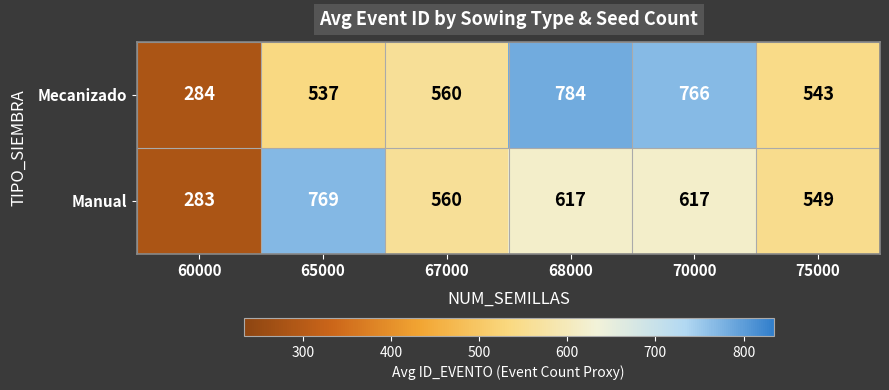

Rank the series at 60000 from lowest to highest value.

Manual, Mecanizado